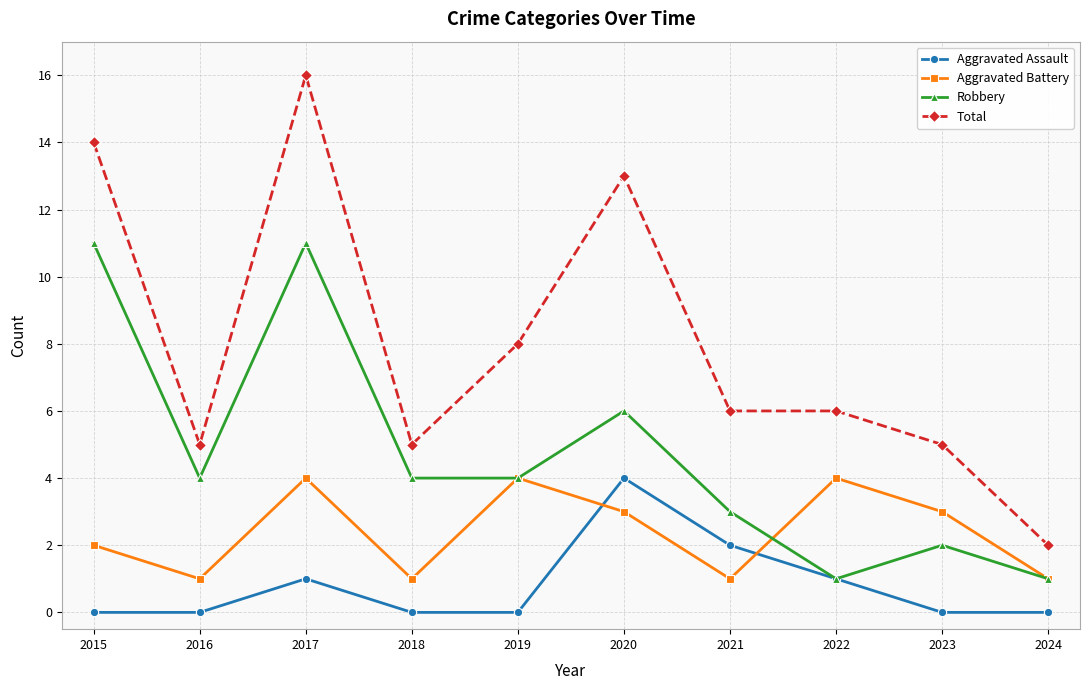

Reading left to right, extract all data points from this chart.

Aggravated Assault: 2015=0	2016=0	2017=1	2018=0	2019=0	2020=4	2021=2	2022=1	2023=0	2024=0
Aggravated Battery: 2015=2	2016=1	2017=4	2018=1	2019=4	2020=3	2021=1	2022=4	2023=3	2024=1
Robbery: 2015=11	2016=4	2017=11	2018=4	2019=4	2020=6	2021=3	2022=1	2023=2	2024=1
Total: 2015=14	2016=5	2017=16	2018=5	2019=8	2020=13	2021=6	2022=6	2023=5	2024=2